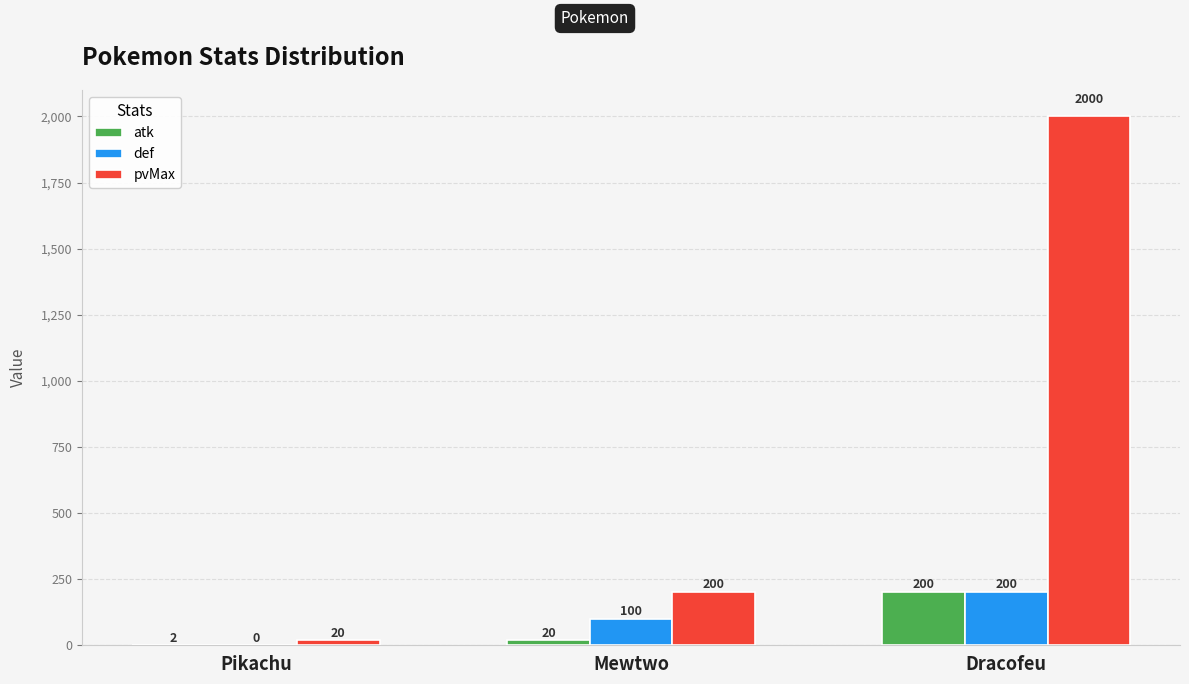

How many distinct data groups are displayed?

3